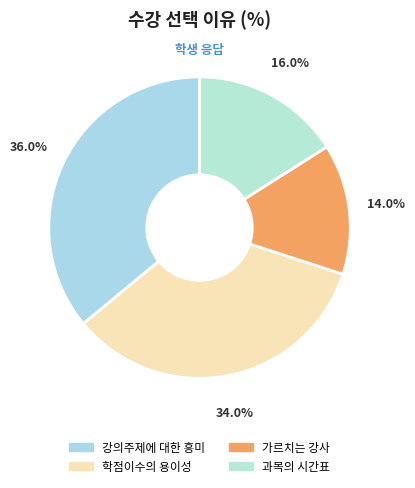

True or false: 가르치는 강사 accounts for 14% of the total.

True